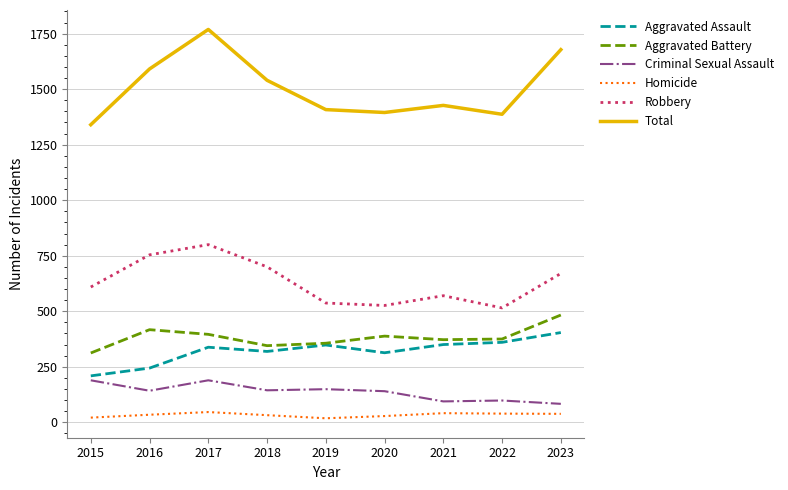

The value of Total at 2018 is 1540. True or false?

True